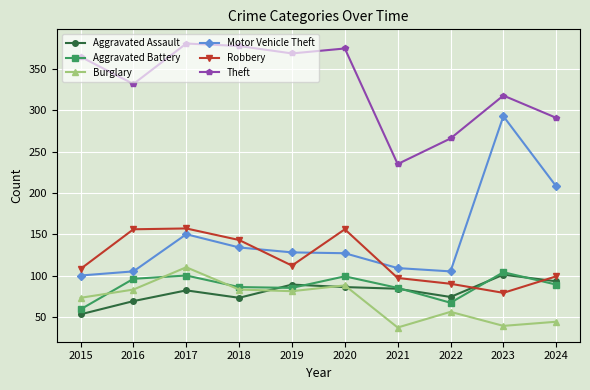

At which category is the sum across all series the highest?

2017